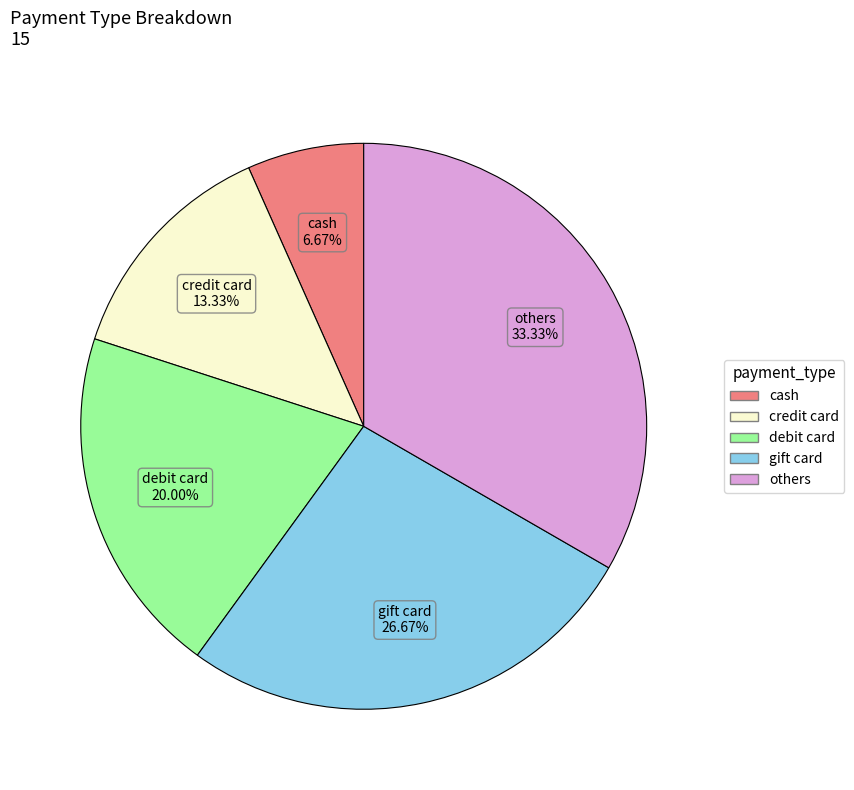

Does cash account for over 50% of the chart?

No